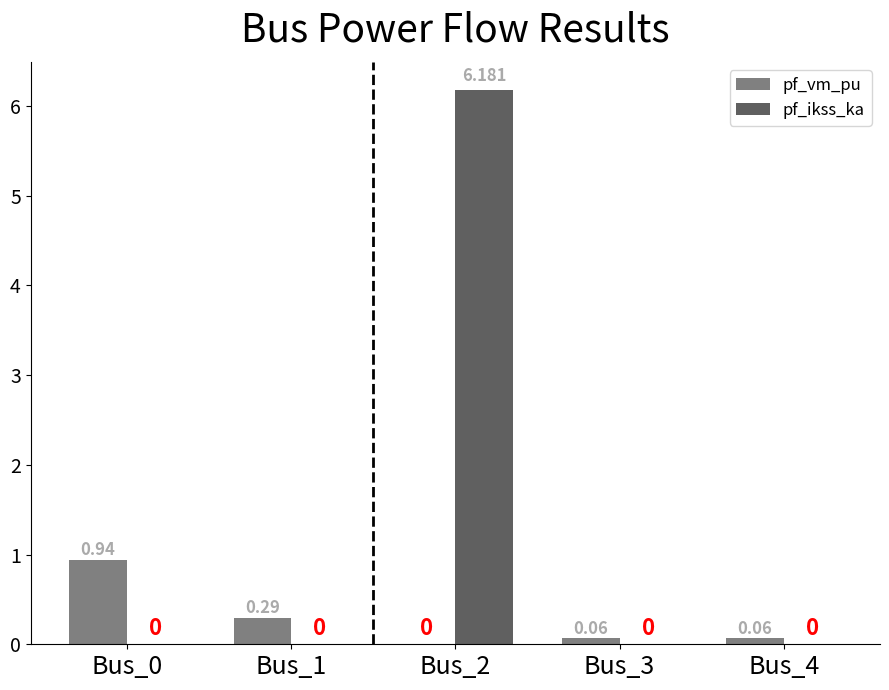

Which series changed the most between Bus_1 and Bus_2?

pf_ikss_ka